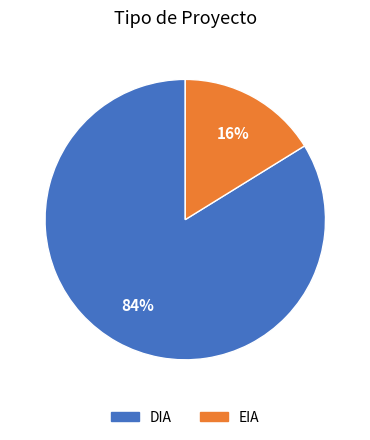

To the nearest percent, what portion does DIA represent?

84%